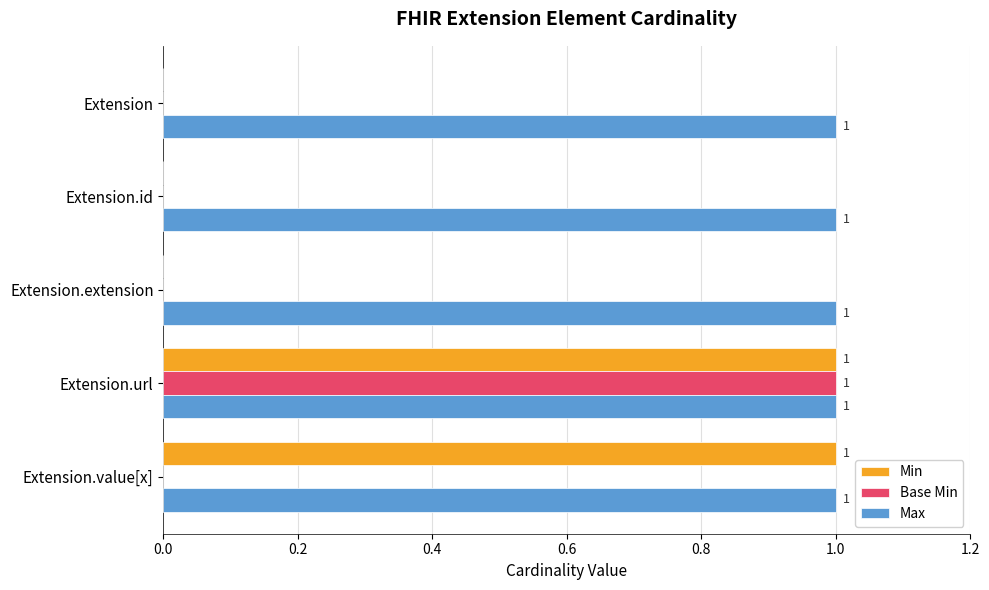

What is the average value of the Base Min series?

0